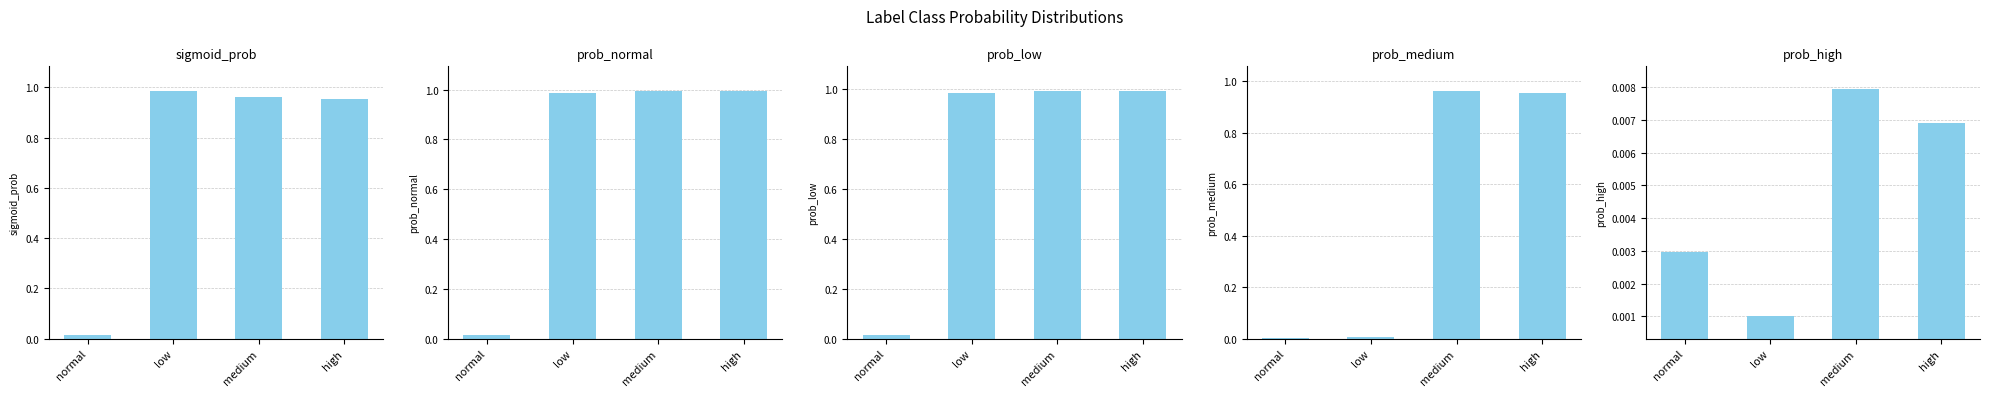

How many bars are there in total?

20